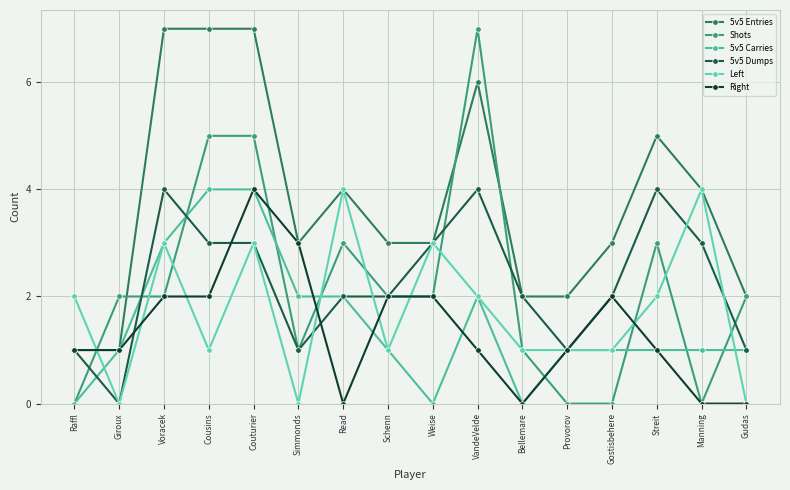

Does the chart display data point markers on the line(s)?

Yes